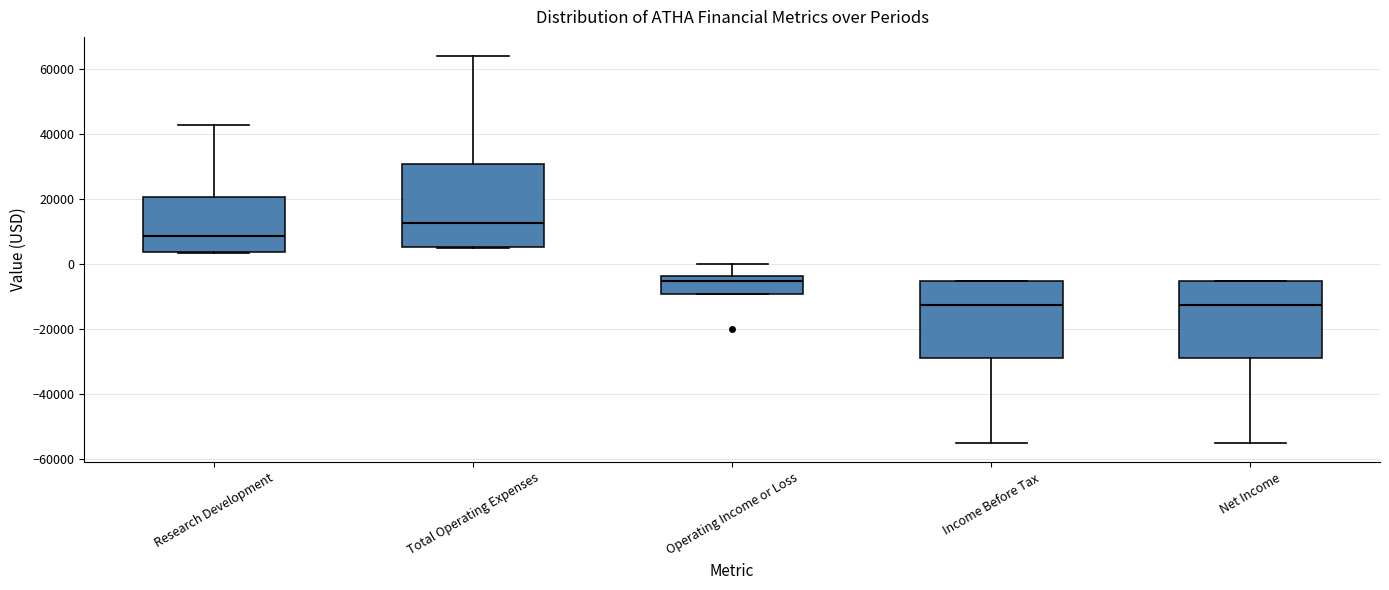

Which box's median line is the highest?

Total Operating Expenses